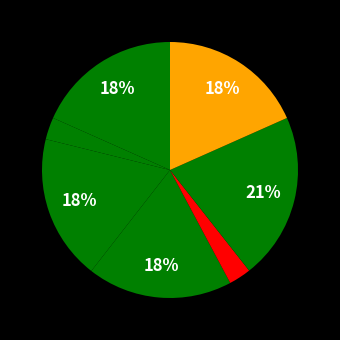

Is there any slice that represents more than half of the pie?

No